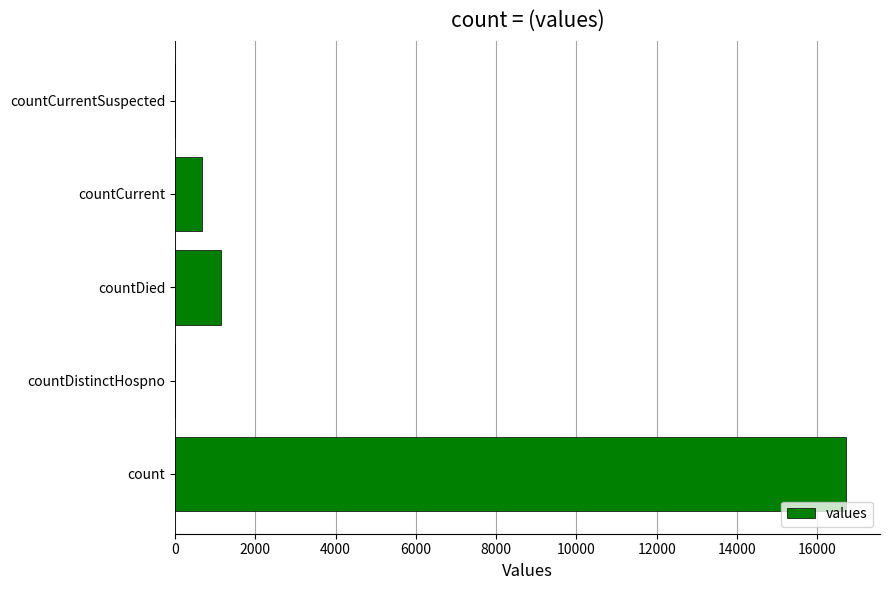

What is the maximum value shown in the chart?

16729